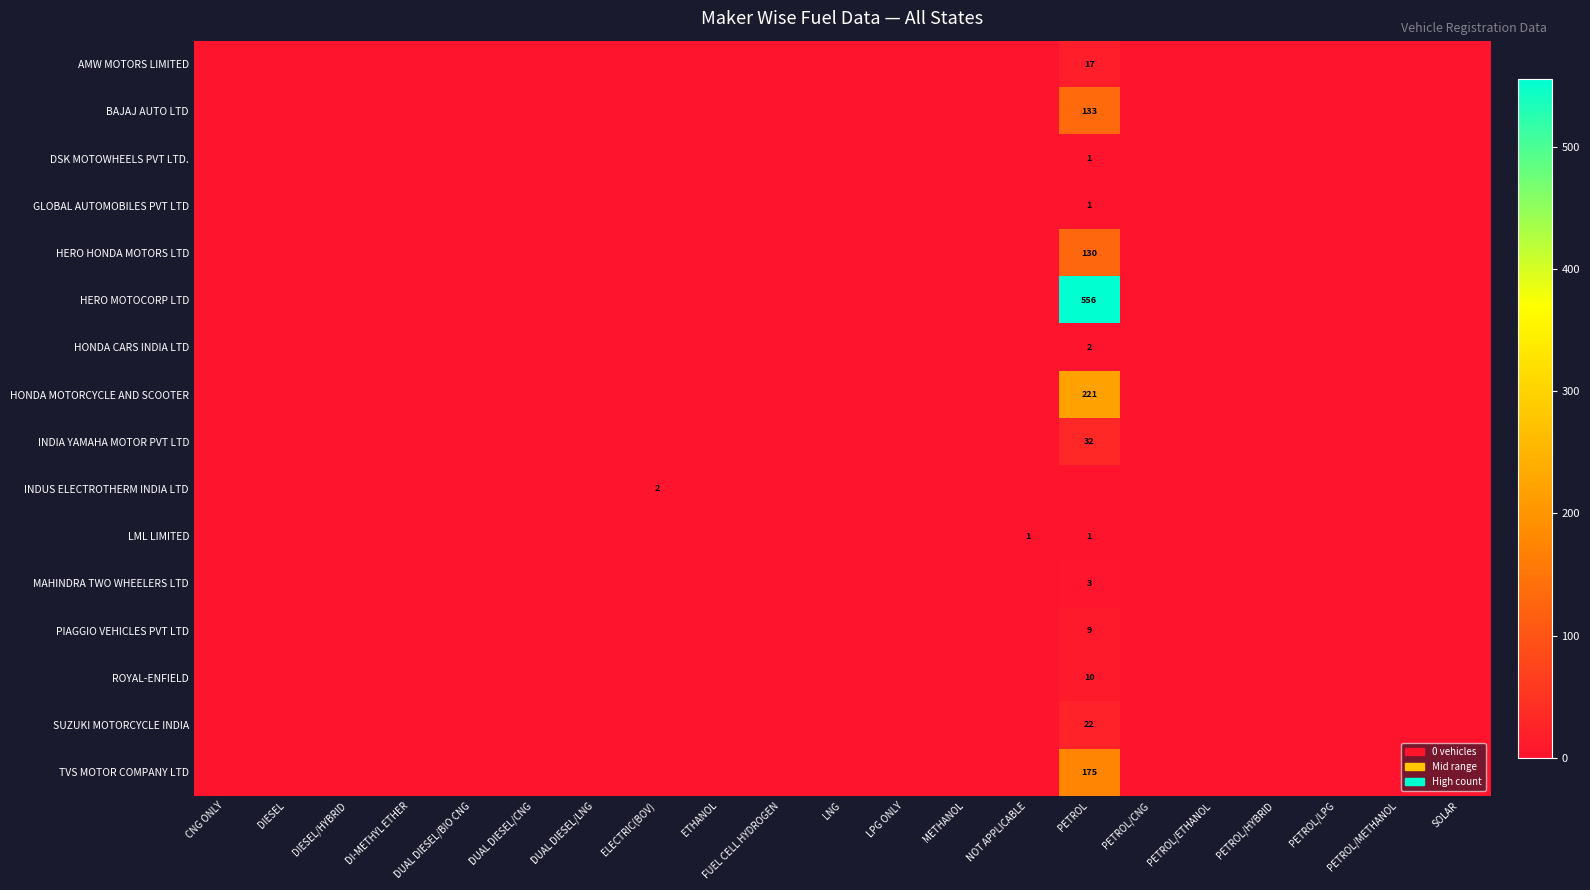

What is the sum of all TVS MOTOR COMPANY LTD values?

175